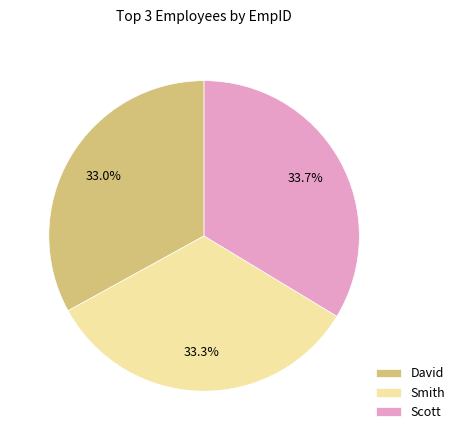

True or false: Scott accounts for 34% of the total.

True